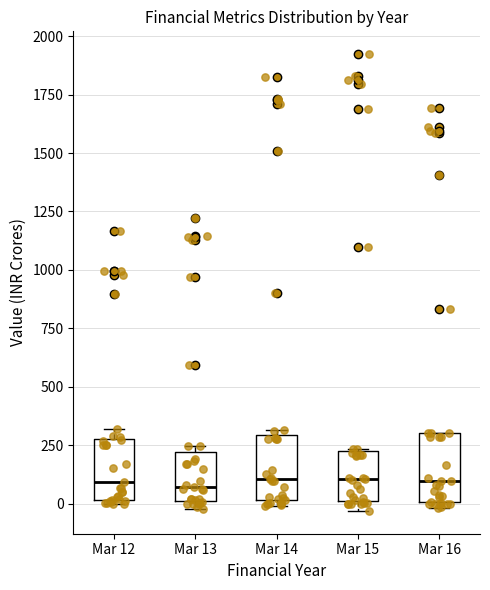

Reading left to right, transcribe this box plot: for each box, give where its median line is, the range the box spans, and where its two whiskers end, as read against the y-axis. The values are not printed on the chart, so give them approximately, as read against the axis.

Mar 12: median 100, box 0 to 300, whiskers 0 (just below the box's lower edge) to 300 (just above the box's upper edge)
Mar 13: median 50, box 0 to 200, whiskers 0 (just below the box's lower edge) to 250
Mar 14: median 100, box 0 to 300, whiskers 0 (just below the box's lower edge) to 300 (just above the box's upper edge)
Mar 15: median 100, box 0 to 250, whiskers -50 to 250
Mar 16: median 100, box 0 to 300, whiskers 0 (just below the box's lower edge) to 300